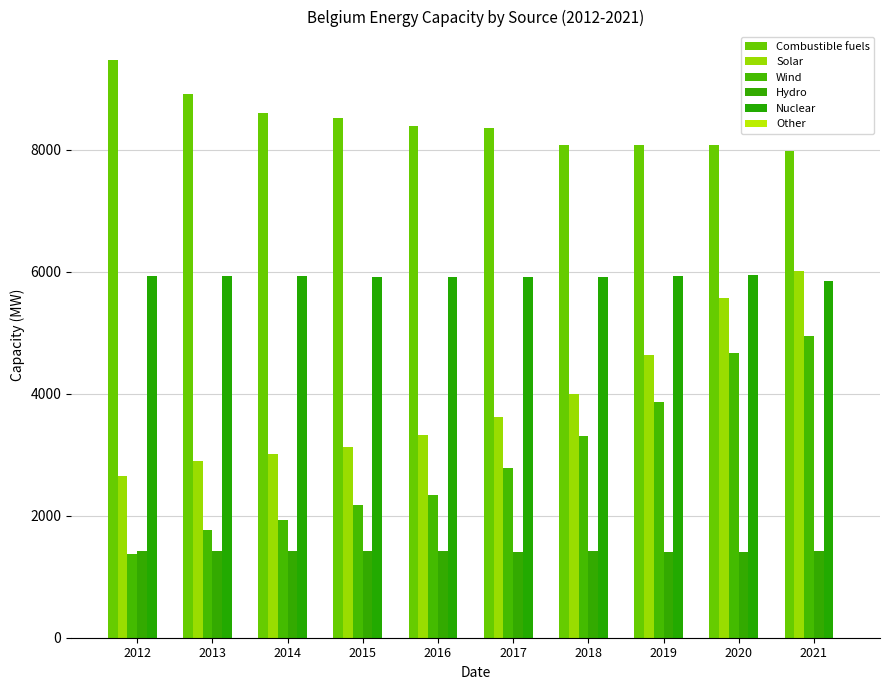

Does the chart contain stacked bars?

No